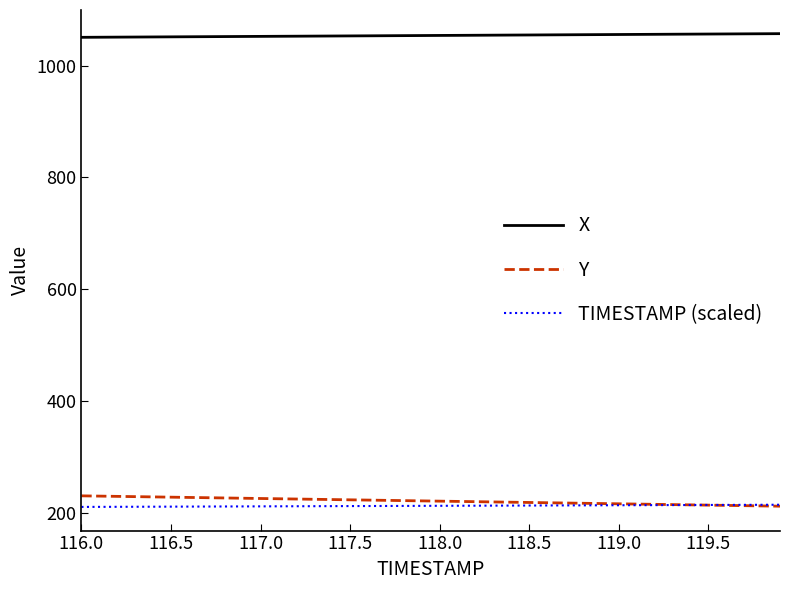

Which series has the largest total across all categories?

X